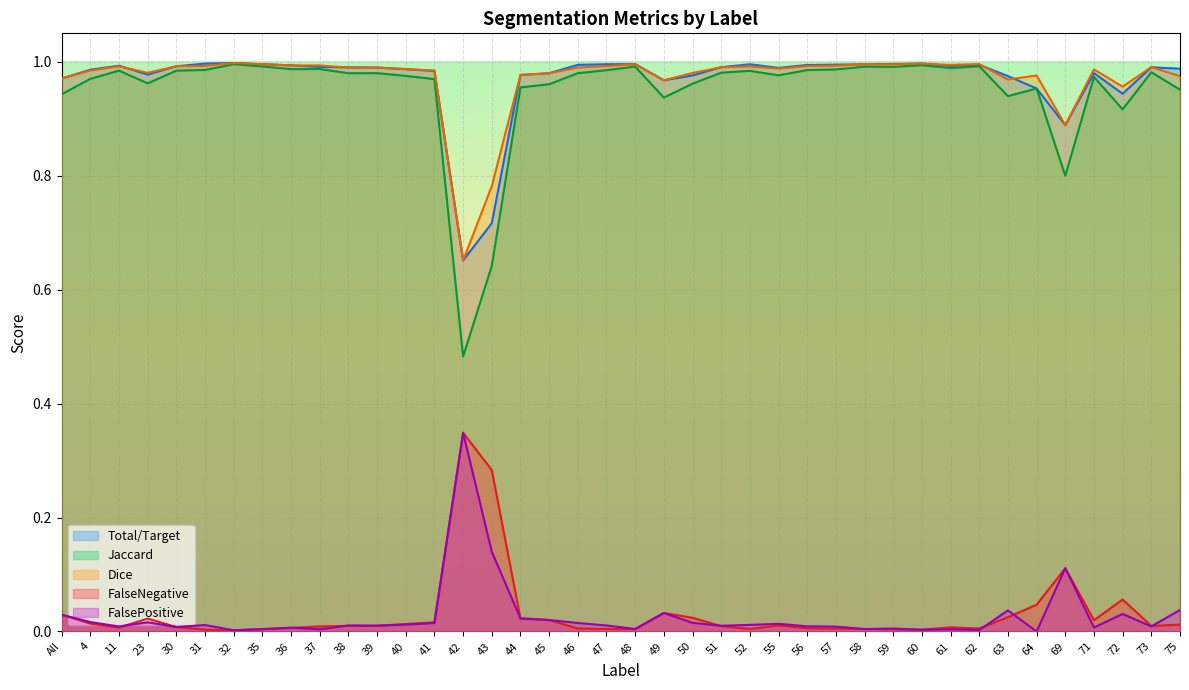

Reading left to right, transcribe all the data shown in this chart.

Total/Target: All=1.0	4=1.0	11=1.0	23=1.0	30=1.0	31=1.0	32=1.0	35=1.0	36=1.0	37=1.0	38=1.0	39=1.0	40=1.0	41=1.0	42=0.7	43=0.7	44=1.0	45=1.0	46=1.0	47=1.0	48=1.0	49=1.0	50=1.0	51=1.0	52=1.0	55=1.0	56=1.0	57=1.0	58=1.0	59=1.0	60=1.0	61=1.0	62=1.0	63=1.0	64=1.0	69=0.9	71=1.0	72=0.9	73=1.0	75=1.0
Jaccard: All=0.9	4=1.0	11=1.0	23=1.0	30=1.0	31=1.0	32=1.0	35=1.0	36=1.0	37=1.0	38=1.0	39=1.0	40=1.0	41=1.0	42=0.5	43=0.6	44=1.0	45=1.0	46=1.0	47=1.0	48=1.0	49=0.9	50=1.0	51=1.0	52=1.0	55=1.0	56=1.0	57=1.0	58=1.0	59=1.0	60=1.0	61=1.0	62=1.0	63=0.9	64=1.0	69=0.8	71=1.0	72=0.9	73=1.0	75=1.0
Dice: All=1.0	4=1.0	11=1.0	23=1.0	30=1.0	31=1.0	32=1.0	35=1.0	36=1.0	37=1.0	38=1.0	39=1.0	40=1.0	41=1.0	42=0.7	43=0.8	44=1.0	45=1.0	46=1.0	47=1.0	48=1.0	49=1.0	50=1.0	51=1.0	52=1.0	55=1.0	56=1.0	57=1.0	58=1.0	59=1.0	60=1.0	61=1.0	62=1.0	63=1.0	64=1.0	69=0.9	71=1.0	72=1.0	73=1.0	75=1.0
FalseNegative: All=0.0	4=0.0	11=0.0	23=0.0	30=0.0	31=0.0	32=0.0	35=0.0	36=0.0	37=0.0	38=0.0	39=0.0	40=0.0	41=0.0	42=0.3	43=0.3	44=0.0	45=0.0	46=0.0	47=0.0	48=0.0	49=0.0	50=0.0	51=0.0	52=0.0	55=0.0	56=0.0	57=0.0	58=0.0	59=0.0	60=0.0	61=0.0	62=0.0	63=0.0	64=0.0	69=0.1	71=0.0	72=0.1	73=0.0	75=0.0
FalsePositive: All=0.0	4=0.0	11=0.0	23=0.0	30=0.0	31=0.0	32=0.0	35=0.0	36=0.0	37=0.0	38=0.0	39=0.0	40=0.0	41=0.0	42=0.3	43=0.1	44=0.0	45=0.0	46=0.0	47=0.0	48=0.0	49=0.0	50=0.0	51=0.0	52=0.0	55=0.0	56=0.0	57=0.0	58=0.0	59=0.0	60=0.0	61=0.0	62=0.0	63=0.0	64=0.0	69=0.1	71=0.0	72=0.0	73=0.0	75=0.0